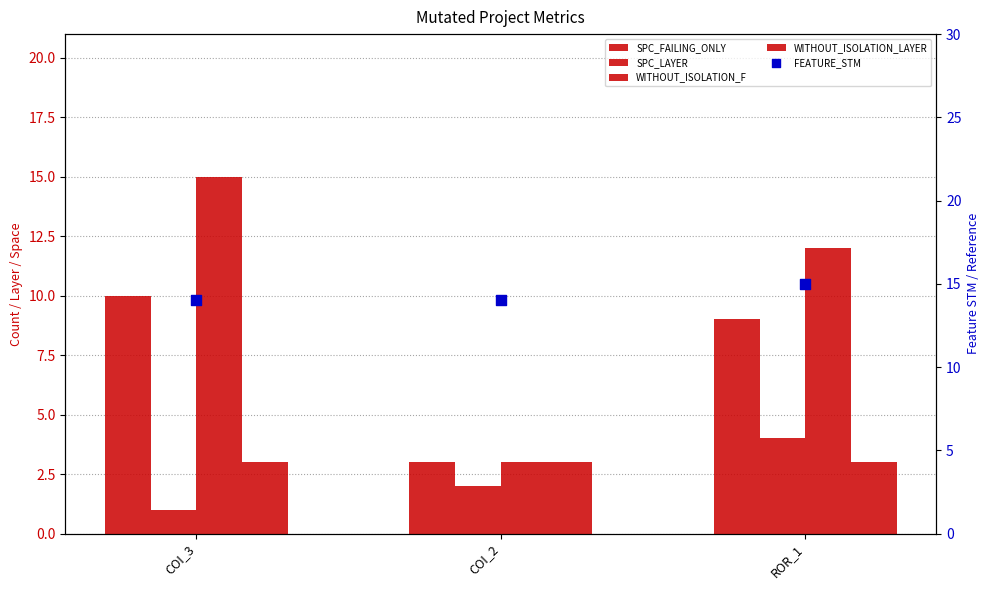

Which series has the largest total across all categories?

FEATURE_STM